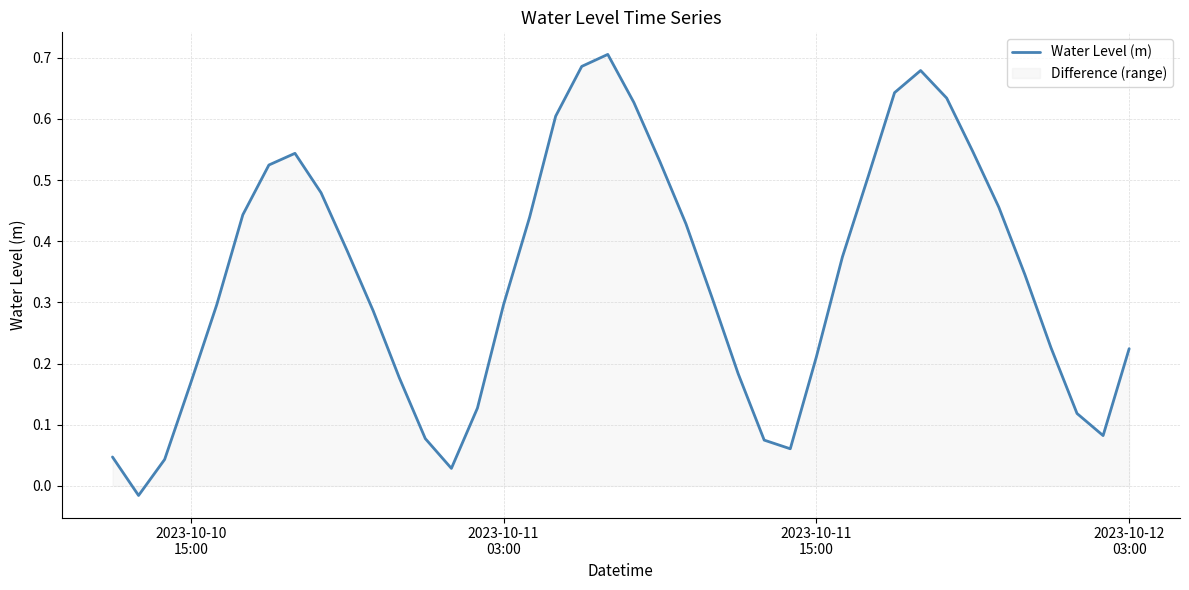

How many interior local valleys (lower than both neighbors) does the data have?

4